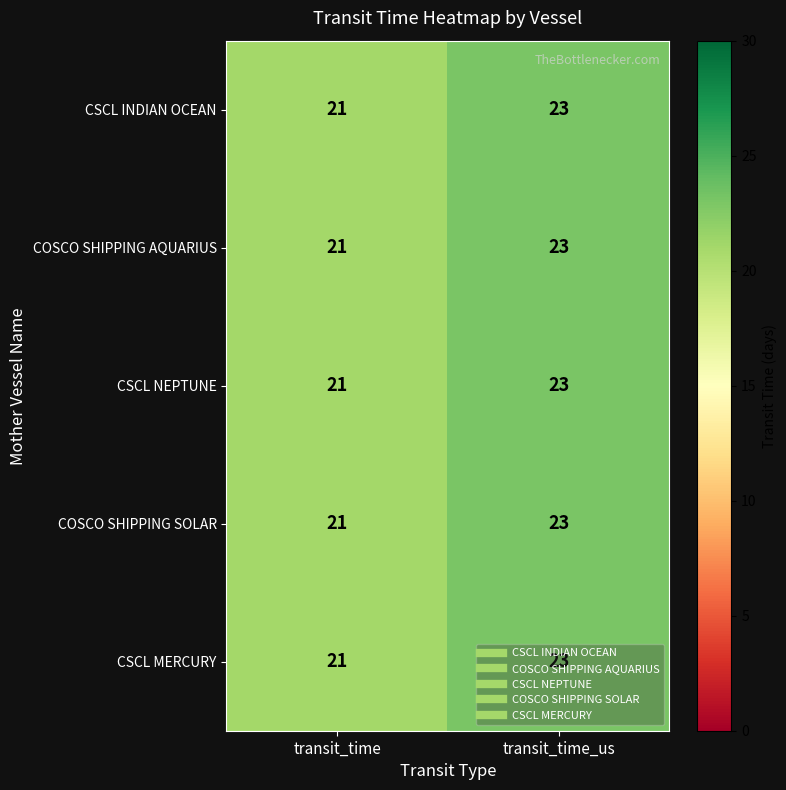

Where is CSCL MERCURY nearest to the value 22?

transit_time